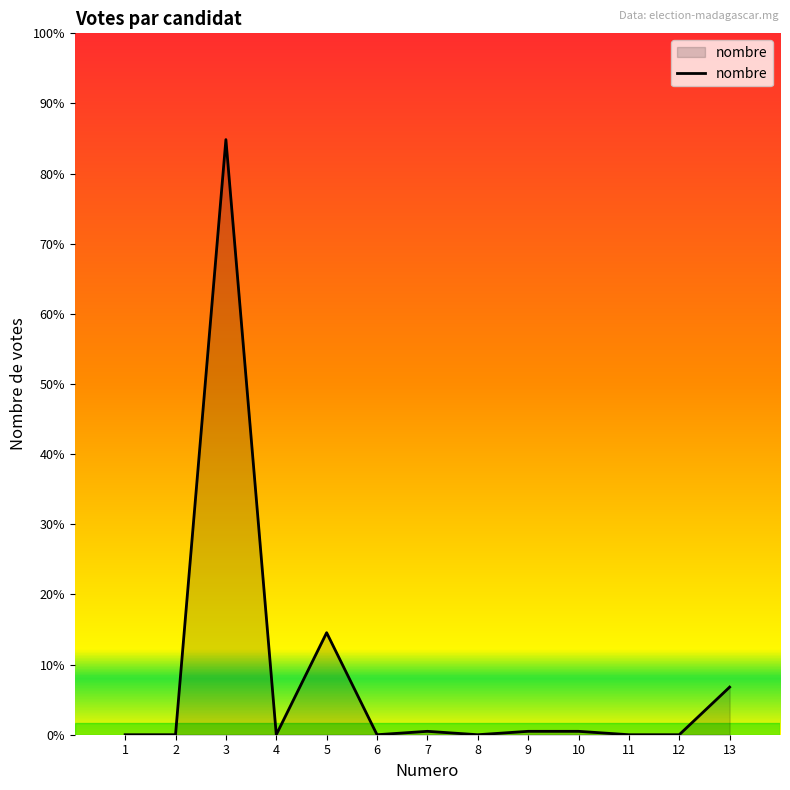

Reading left to right, what are all the values shown in this chart?

0	0	175	0	30	0	1	0	1	1	0	0	14